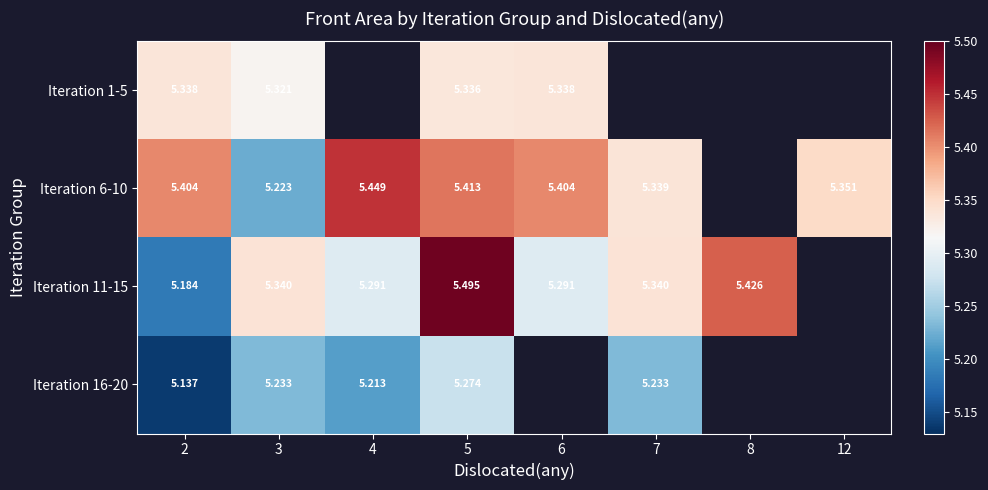

Is the value of Iteration 11-15 at 7 greater than the value of Iteration 16-20 at 4?

Yes